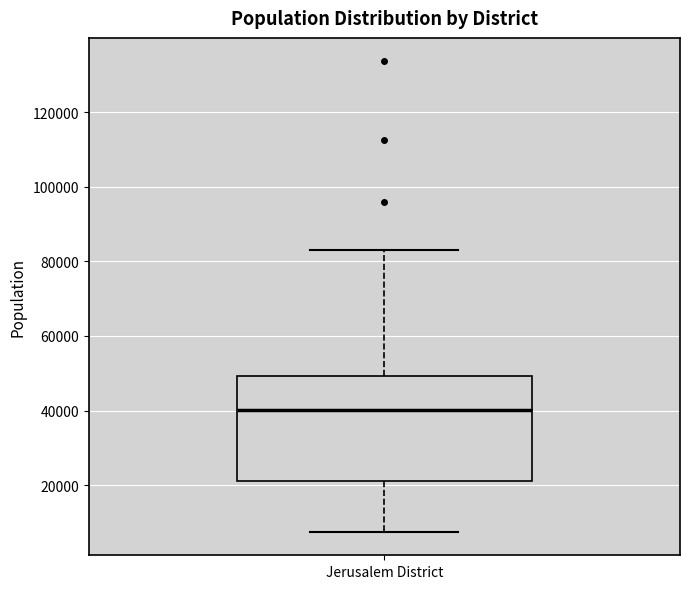

Where does the upper whisker of the box for Jerusalem District end on the y-axis? The values are not printed on the chart, so give them approximately, as read against the axis.

84000